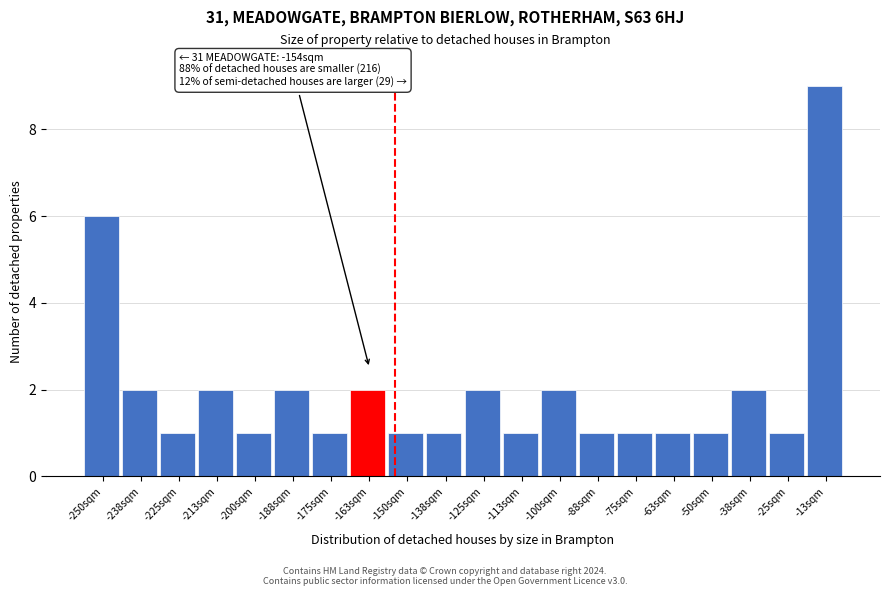

Reading left to right, what are all the values shown in this chart?

-250sqm=6	-238sqm=2	-225sqm=1	-213sqm=2	-200sqm=1	-188sqm=2	-175sqm=1	-163sqm=2	-150sqm=1	-138sqm=1	-125sqm=2	-113sqm=1	-100sqm=2	-88sqm=1	-75sqm=1	-63sqm=1	-50sqm=1	-38sqm=2	-25sqm=1	-13sqm=9